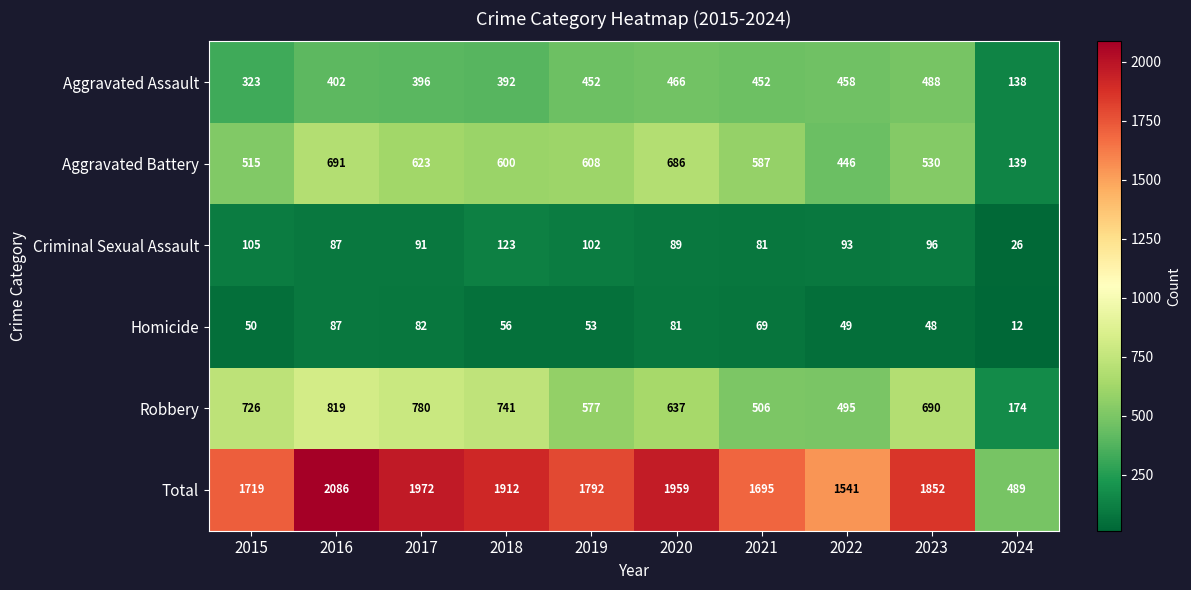

What is the approximate value of Total at 2019, to the nearest 10?

1790